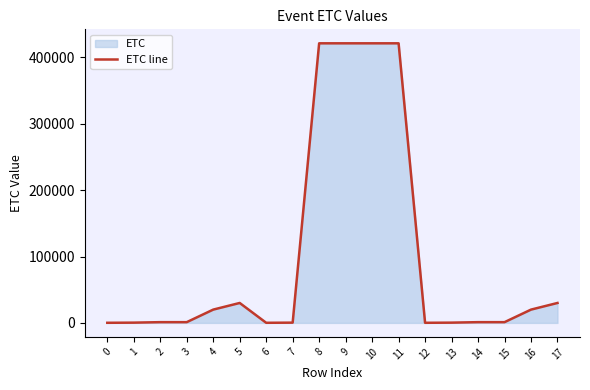

Where is the first local maximum?

5